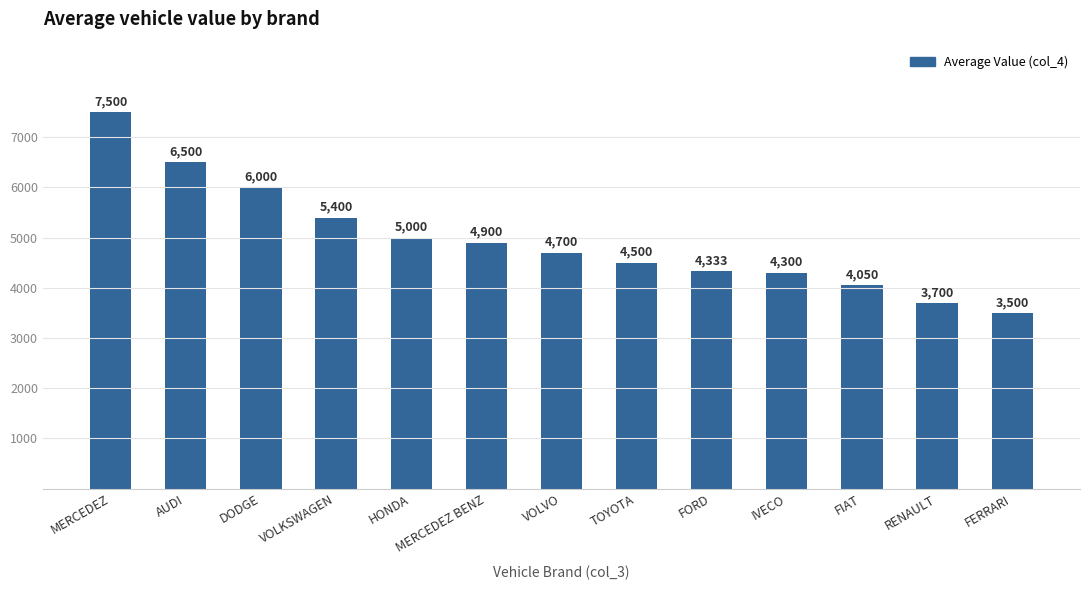

What is the smallest value displayed?

3500